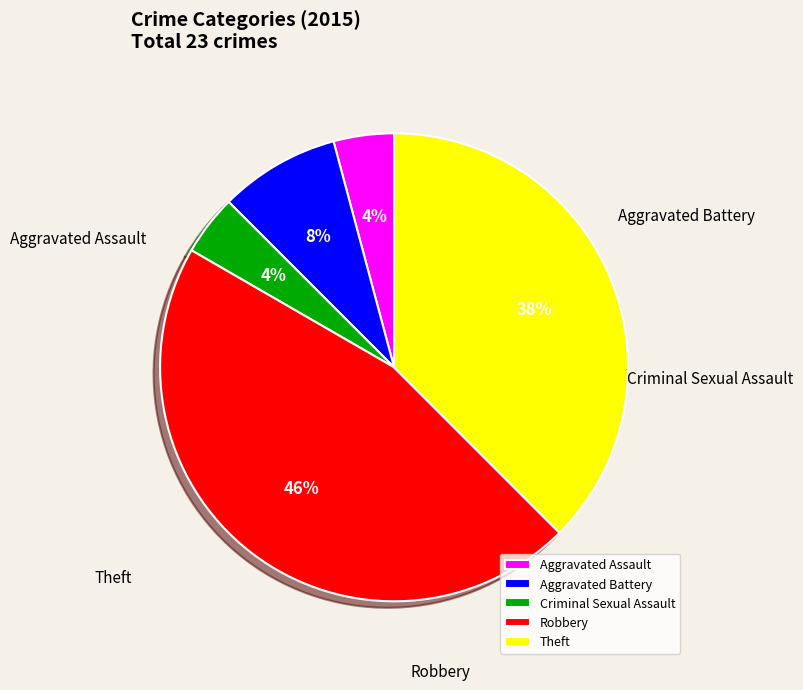

Is there any slice that represents more than half of the pie?

No